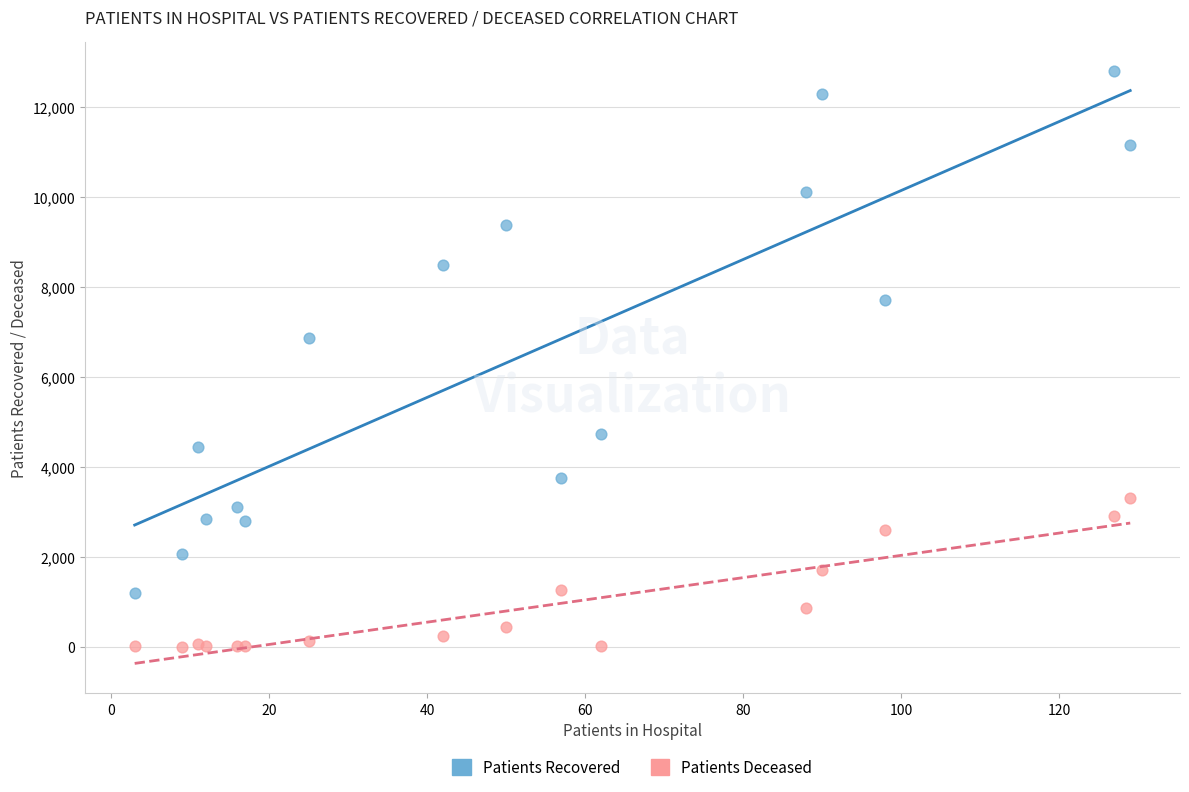

Across all series, what Y value is closest to 6403?

6860